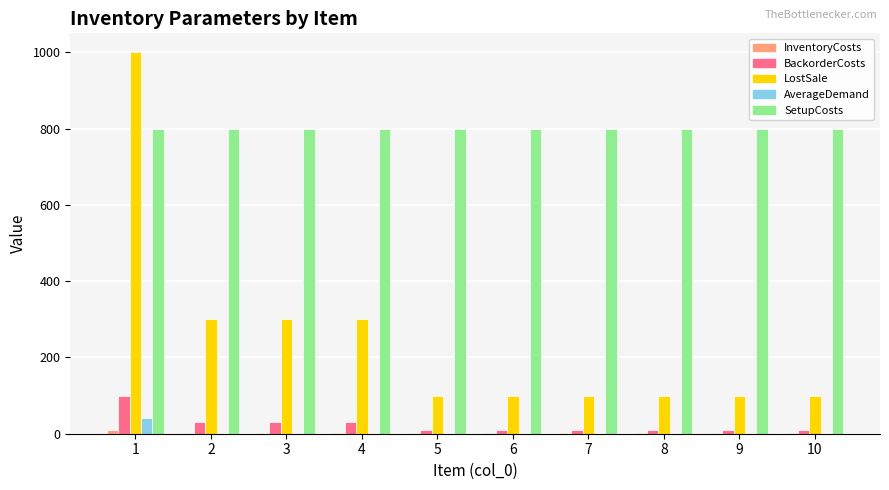

Does the chart contain stacked bars?

No